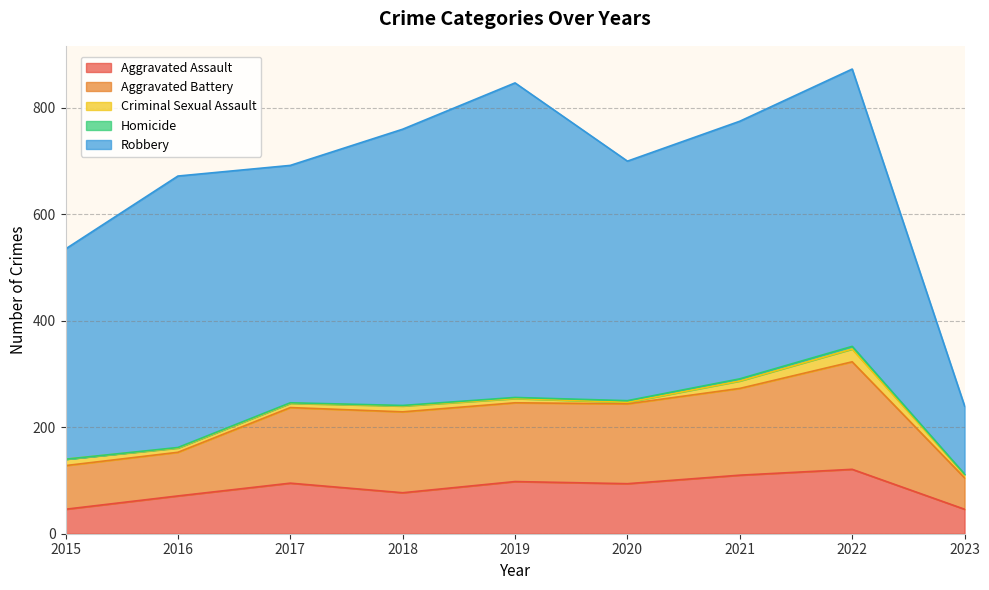

True or false: Homicide has a value of 2 at 2023.

False